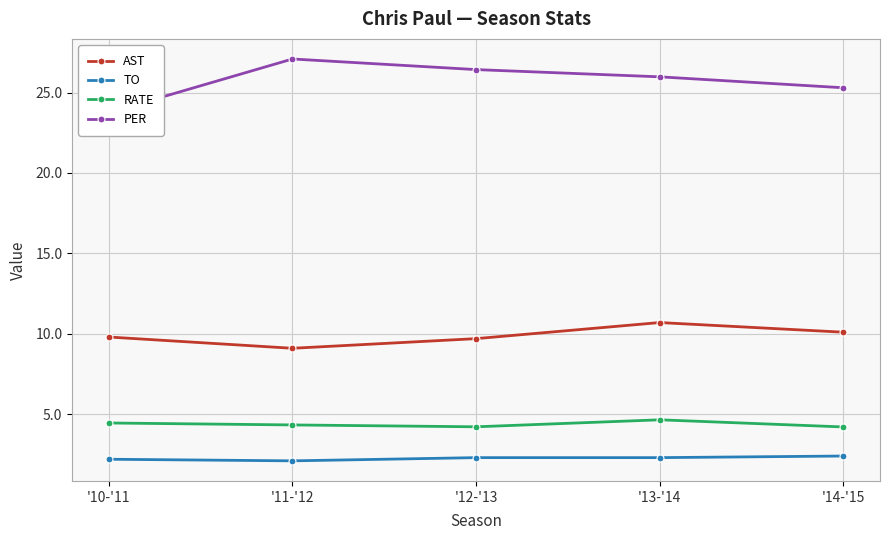

What is the difference between the maximum and minimum values in the TO series?

0.3